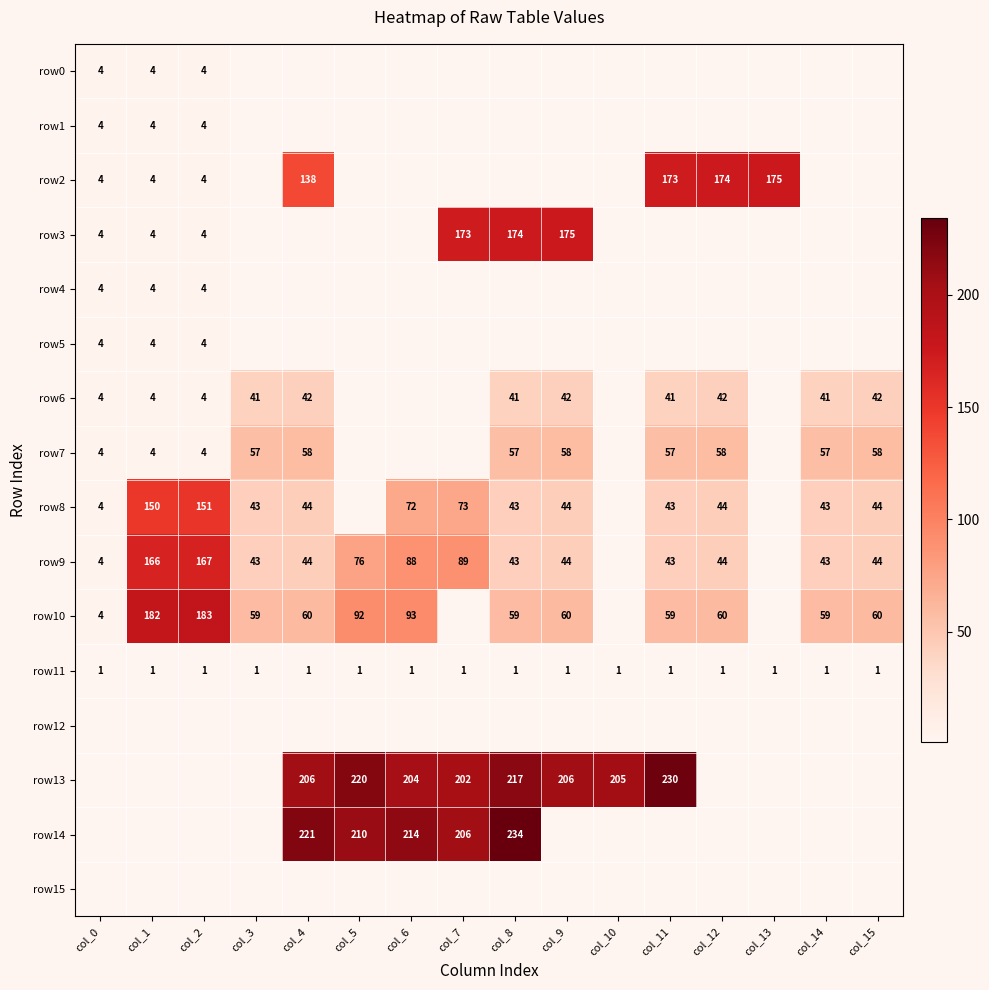

The row11 series shows 2 at col_15. True or false?

False